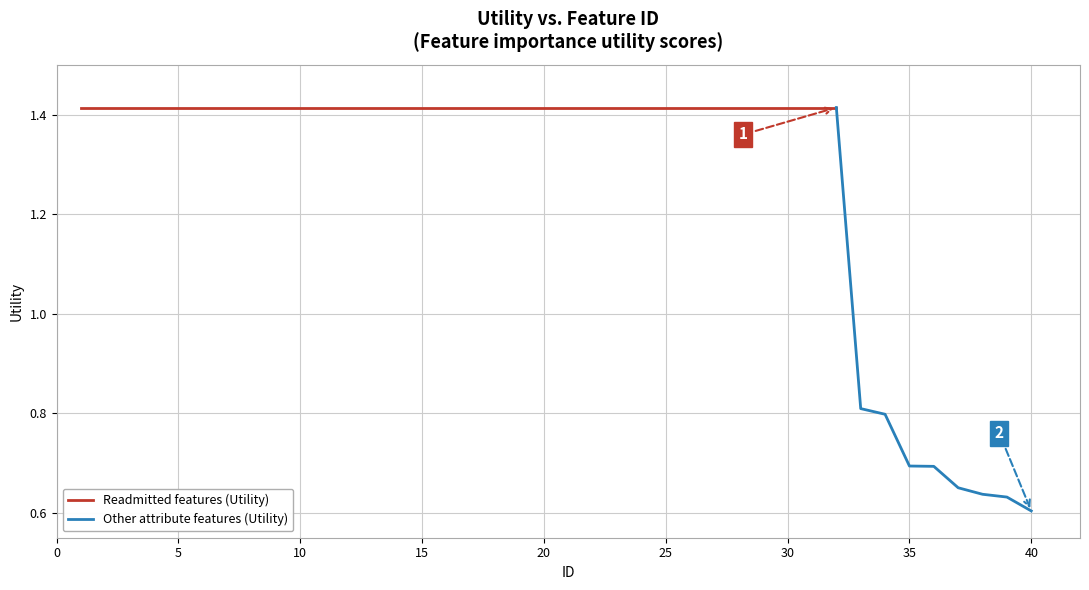

The value at 4 is 0.4. True or false?

False